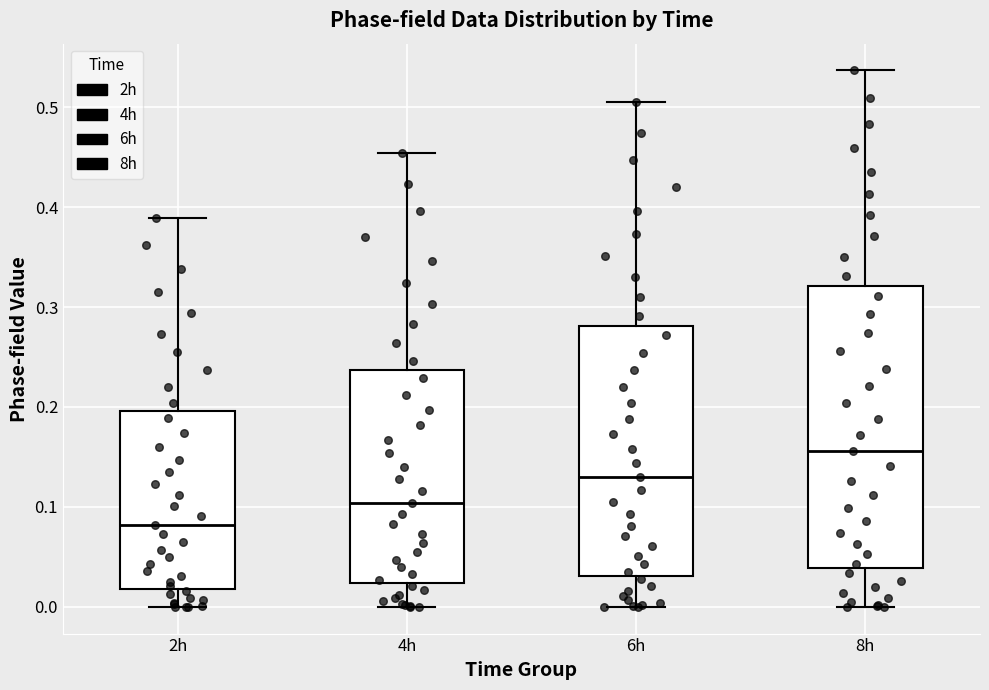

Which box's median line is the lowest?

2h